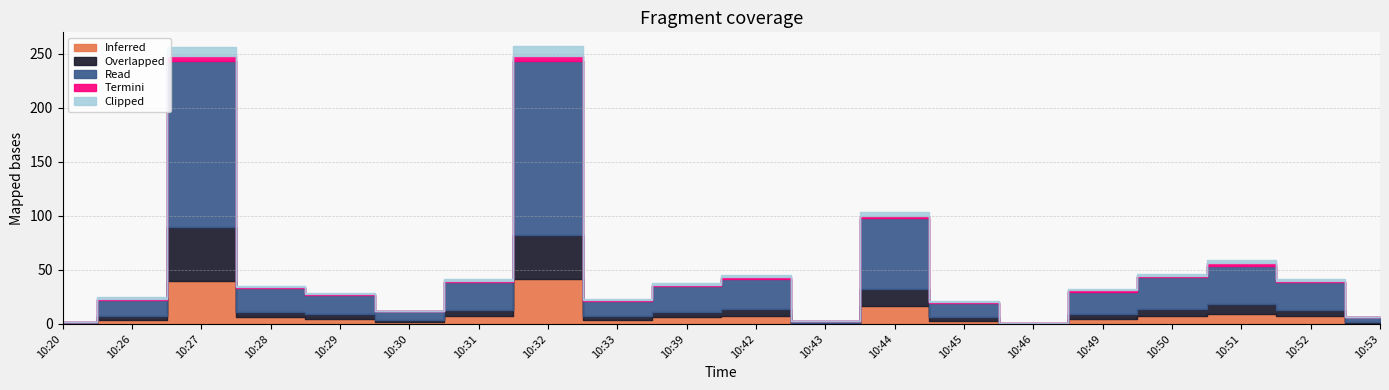

What is the difference between the maximum and minimum values in the Inferred series?

42